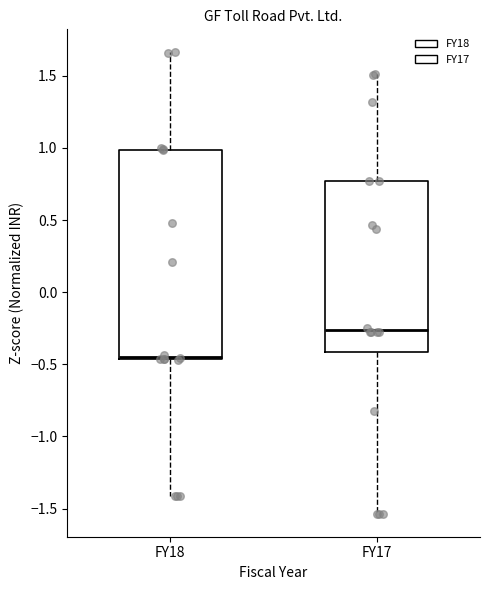

Reading left to right, transcribe this box plot: for each box, give where its median line is, the range the box spans, and where its two whiskers end, as read against the y-axis. The values are not printed on the chart, so give them approximately, as read against the axis.

FY18: median -0.45 (just above the box's lower edge), box -0.45 to 1.00, whiskers -1.40 to 1.65
FY17: median -0.25, box -0.40 to 0.75, whiskers -1.55 to 1.50